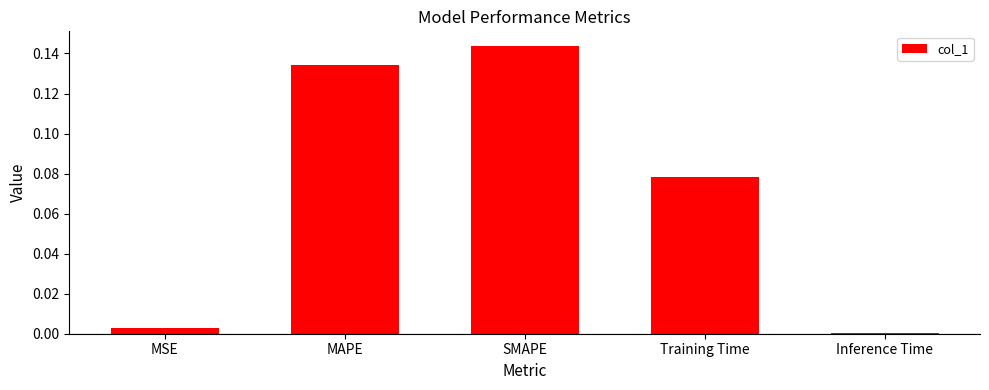

How many categories are shown in the chart?

5